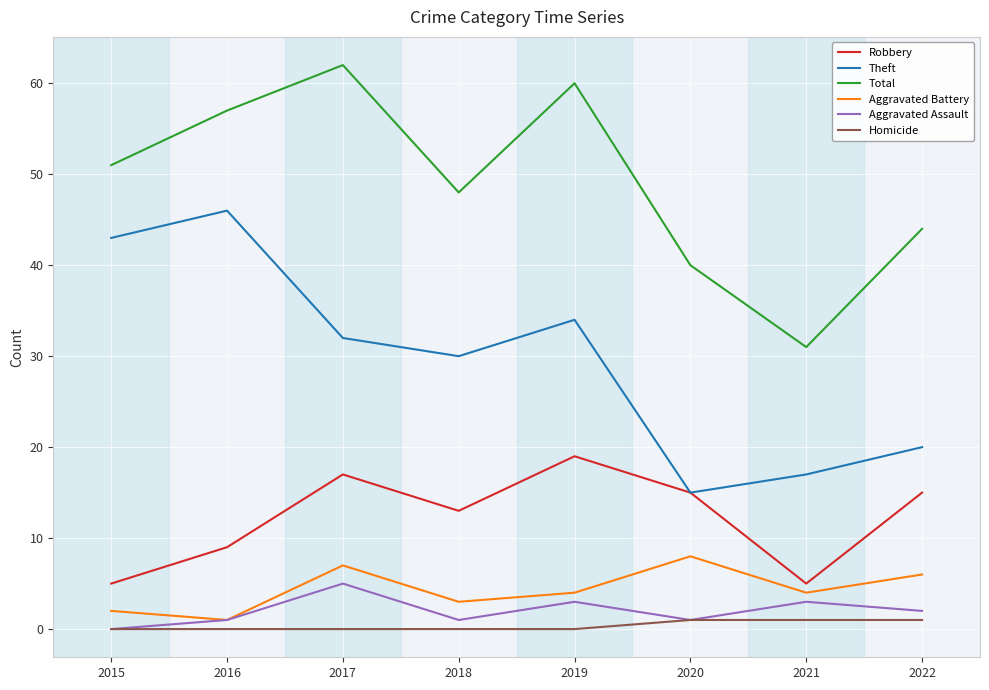

Where is the first local minimum for Theft?

2018